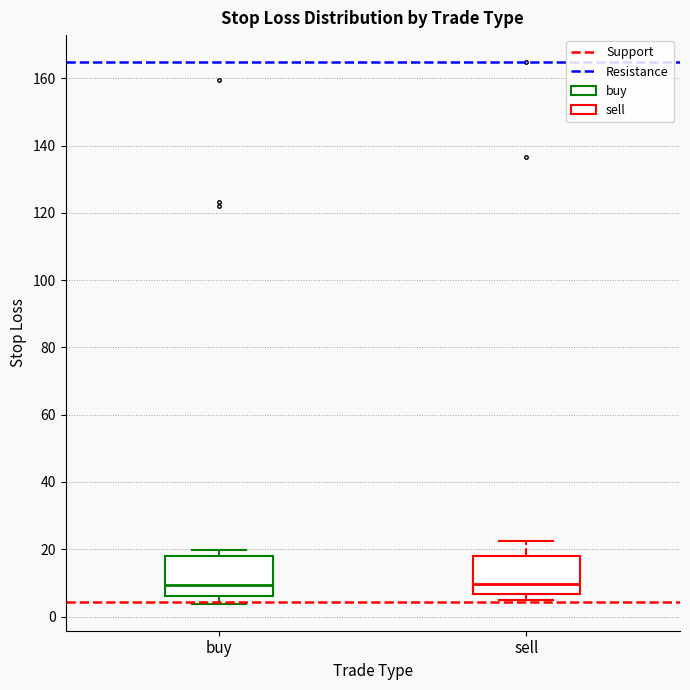

Reading left to right, transcribe this box plot: for each box, give where its median line is, the range the box spans, and where its two whiskers end, as read against the y-axis. The values are not printed on the chart, so give them approximately, as read against the axis.

buy: median 10, box 6 to 18, whiskers 4 to 20
sell: median 10, box 6 to 18, whiskers 4 to 22